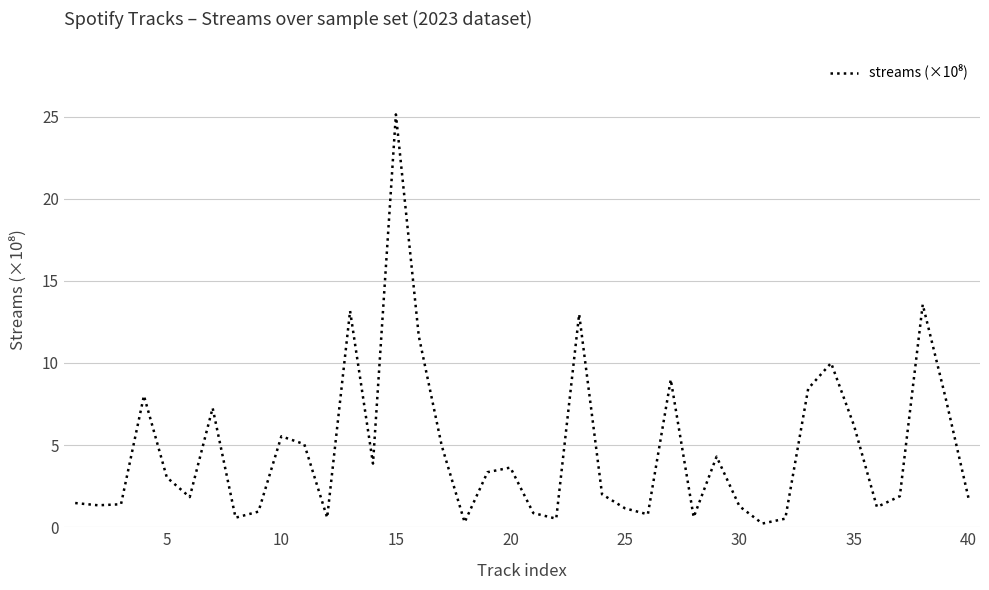

What is the greatest value displayed?

25.1